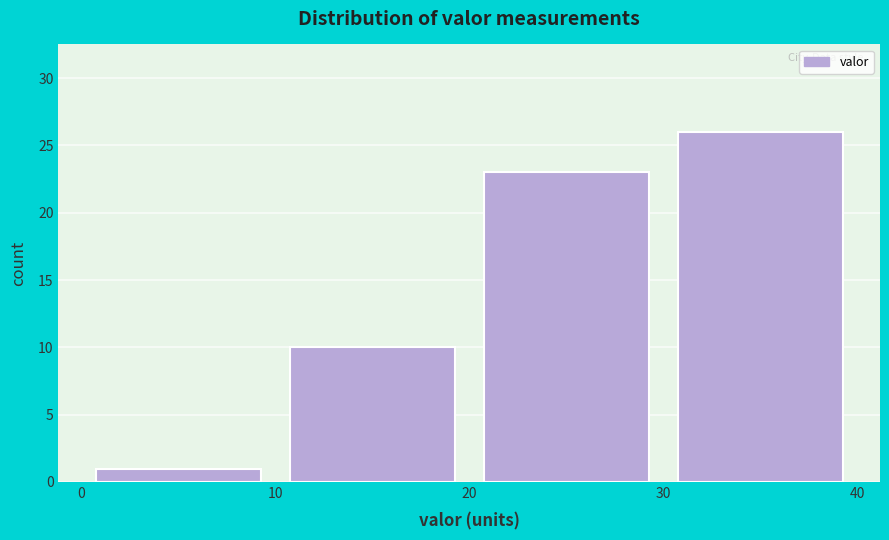

How tall is the bar that spans 30 to 40 on the x-axis? The values are not printed on the chart, so give them approximately, as read against the axis.

26